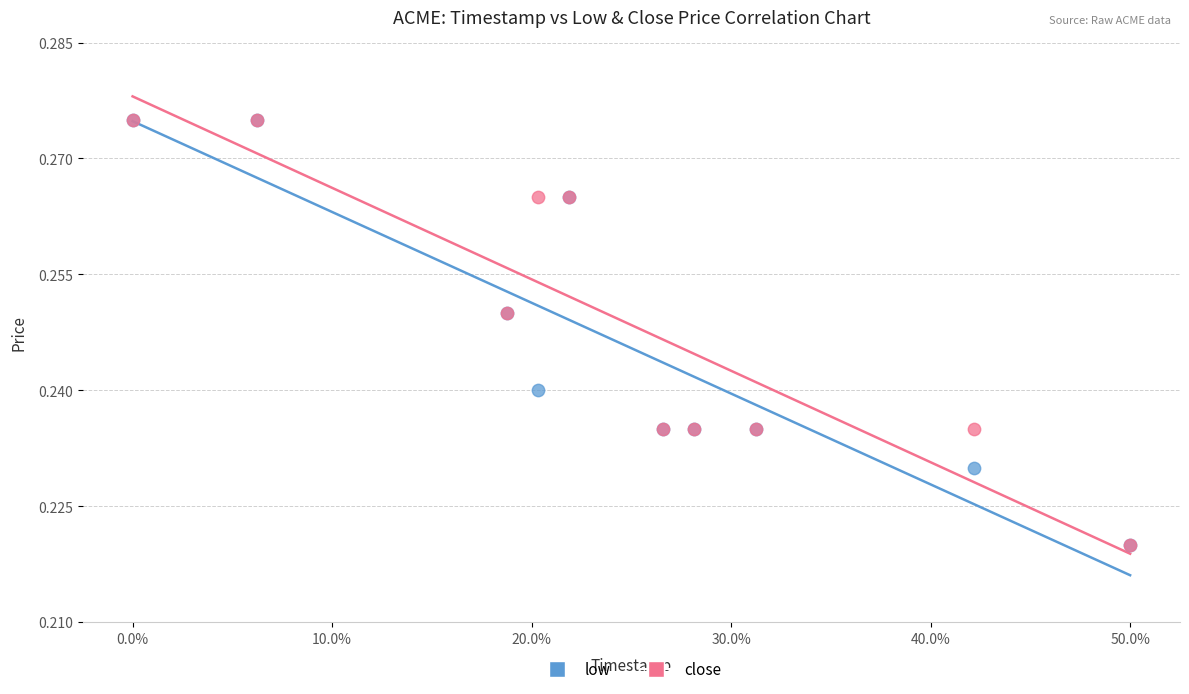

What are all the series names shown in the legend?

low, close